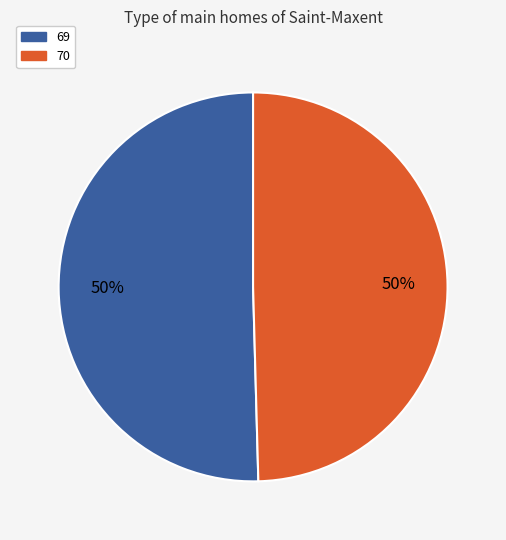

What is the majority slice?

69